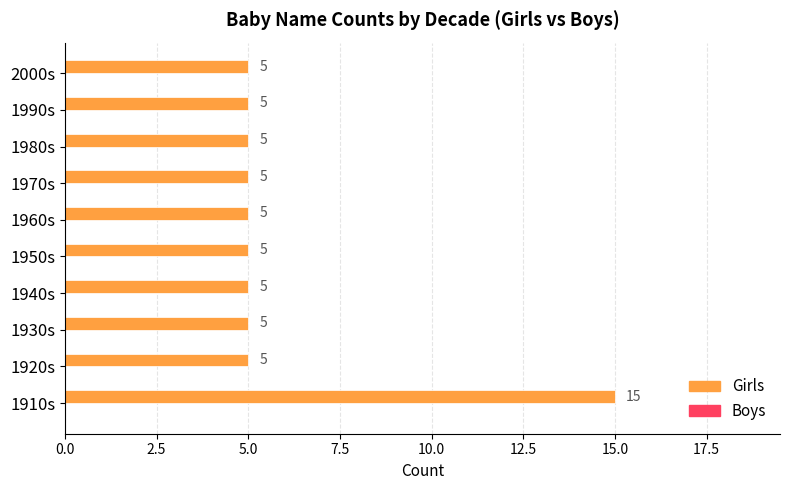

The value at 1930s is 5. True or false?

True